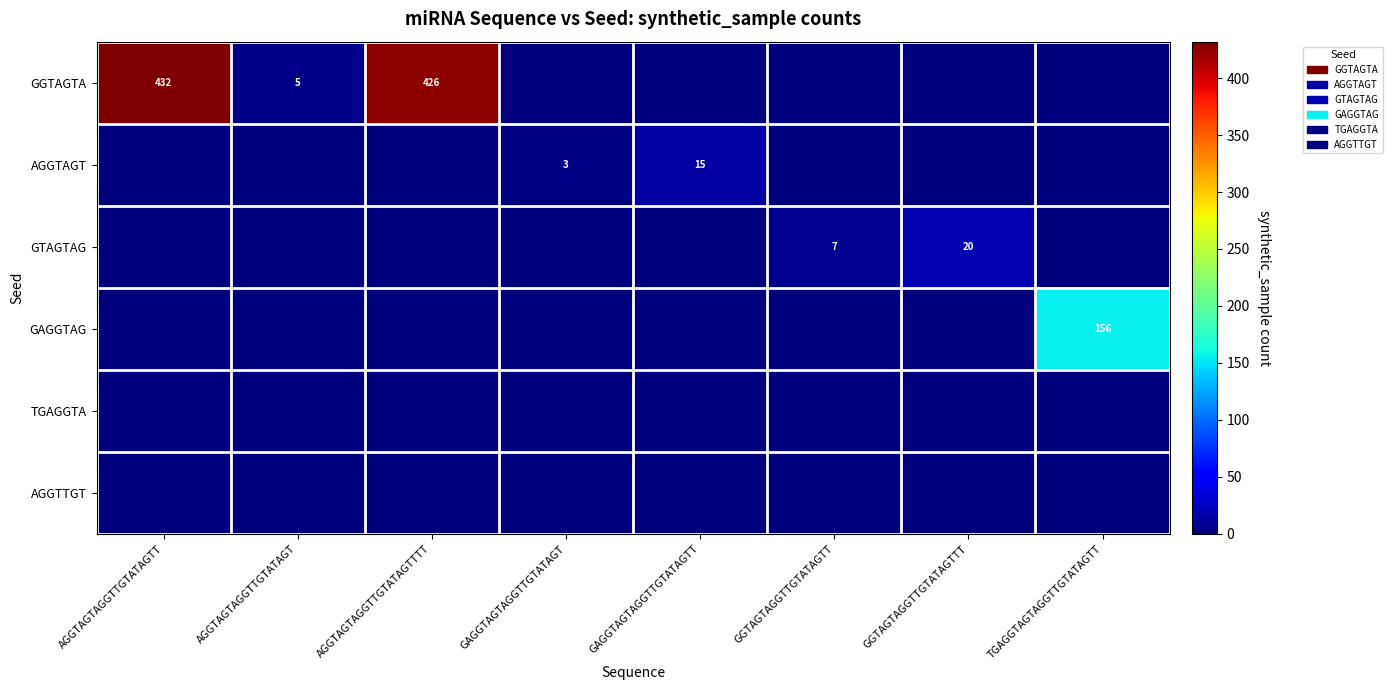

The value of AGGTAGT at GAGGTAGTAGGTTGTATAGTT is 10. True or false?

False